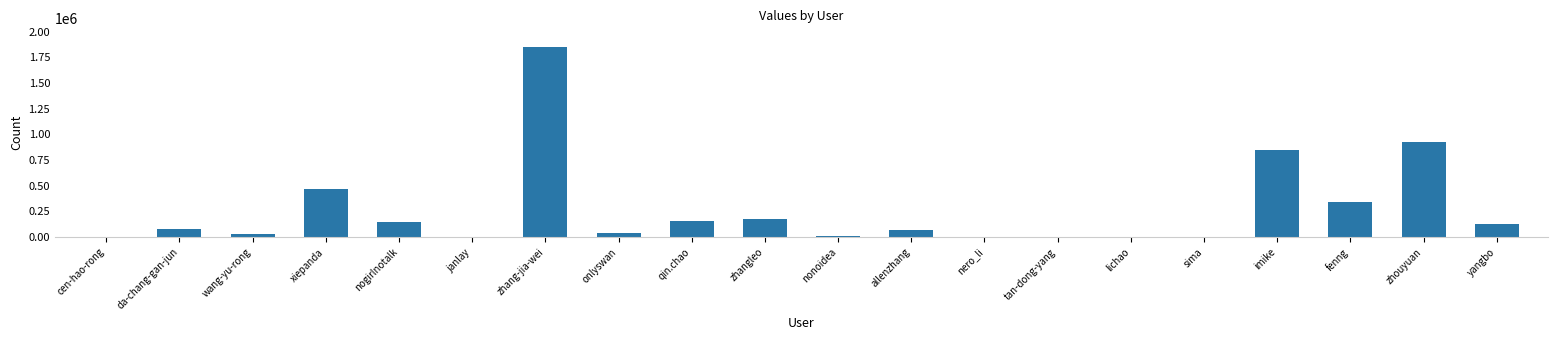

What is the greatest value displayed?

1846881